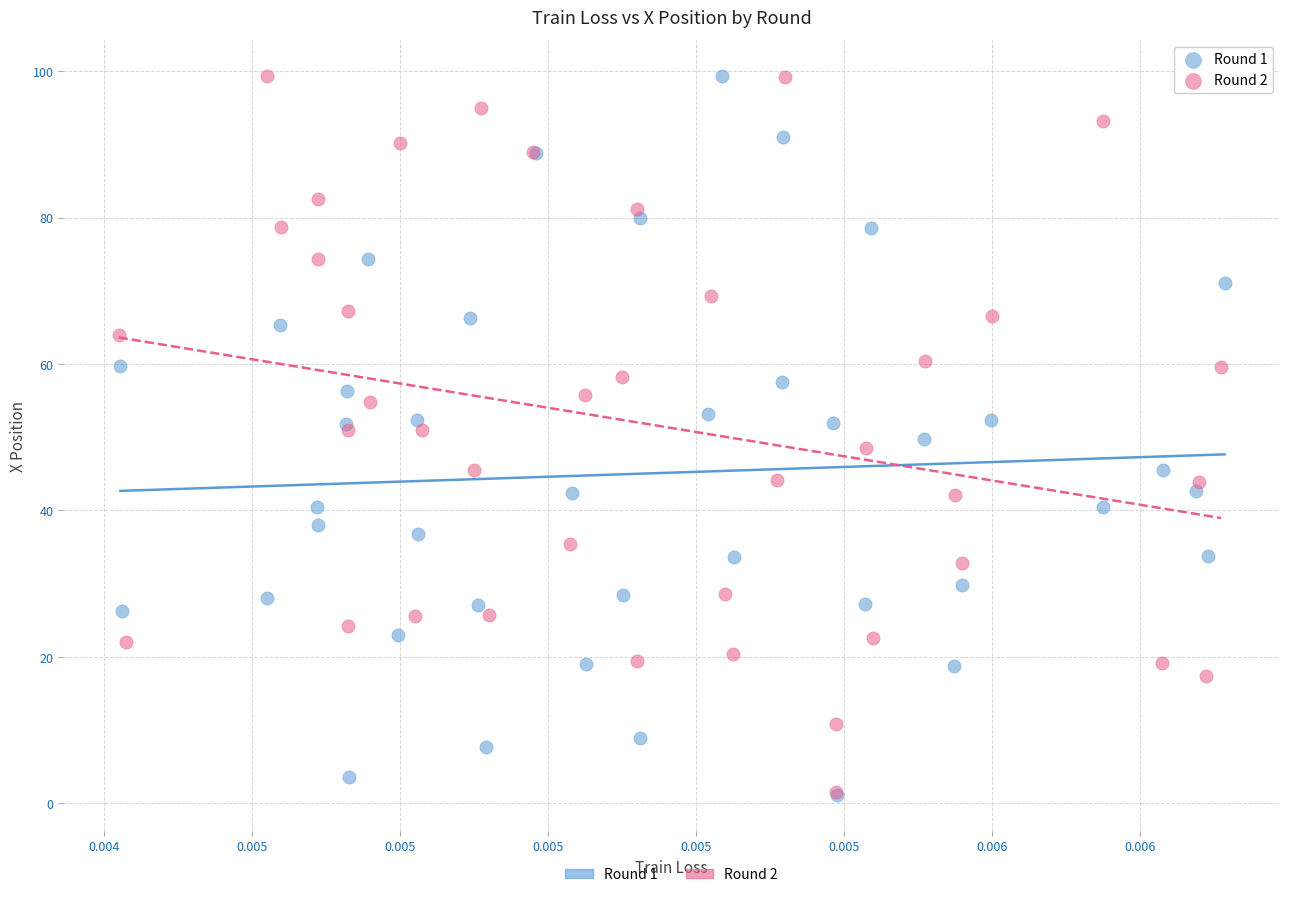

What are all the series names shown in the legend?

Round 1, Round 2